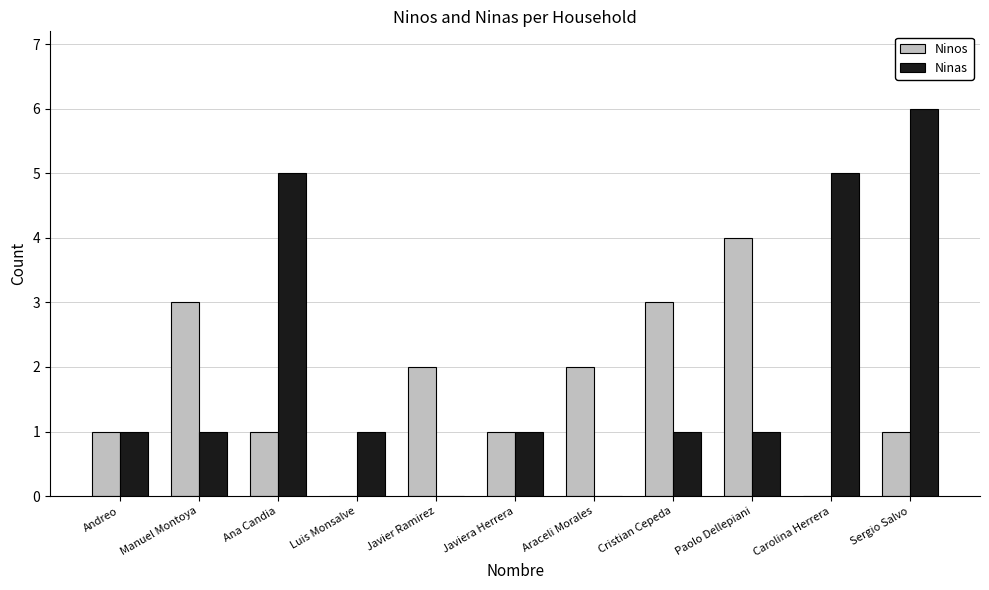

How many distinct data groups are displayed?

2